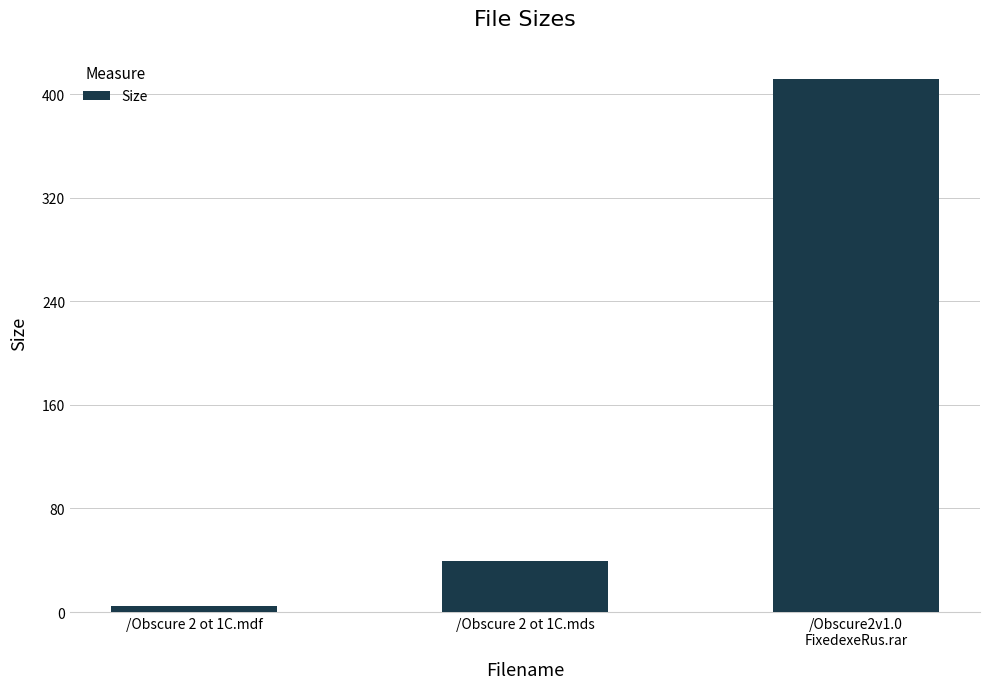

Is it true that the value at /Obscure2v1.0
FixedexeRus.rar is 161.7?

False